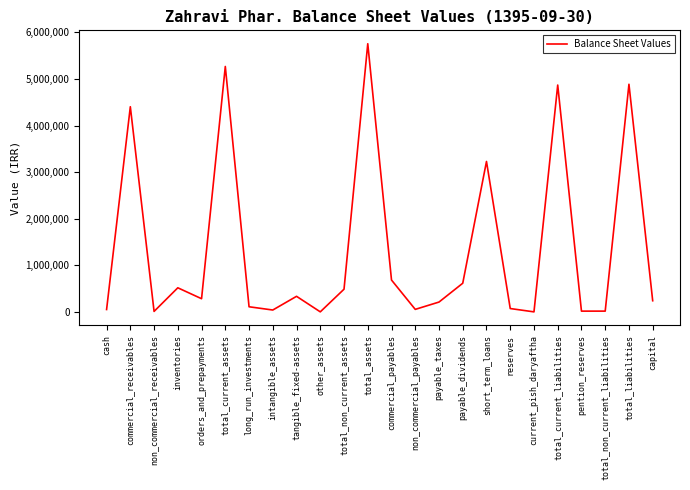

What is the maximum value shown in the chart?

5756450